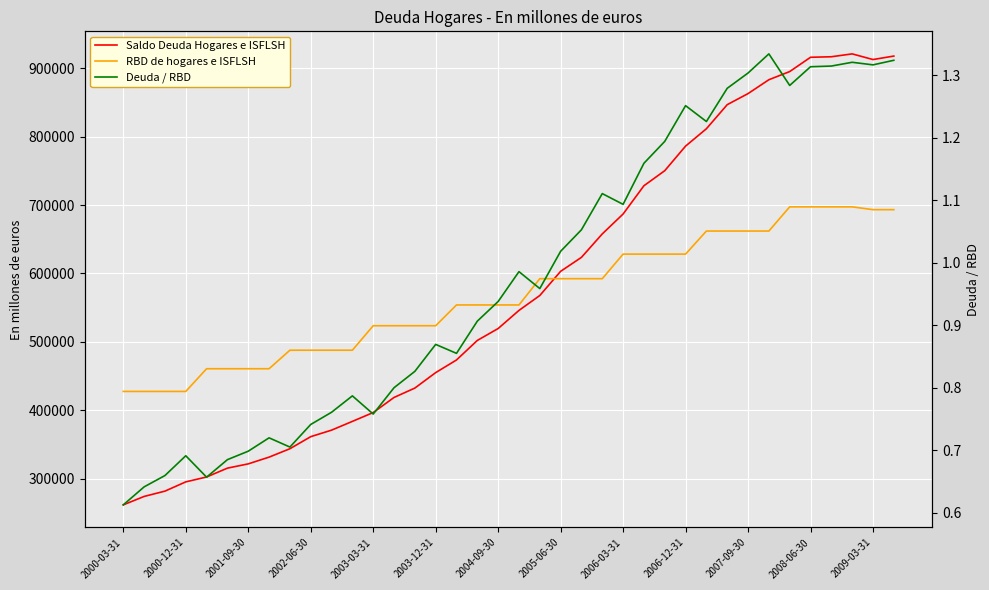

What are all the series names shown in the legend?

Saldo Deuda Hogares e ISFLSH, RBD de hogares e ISFLSH, Deuda / RBD